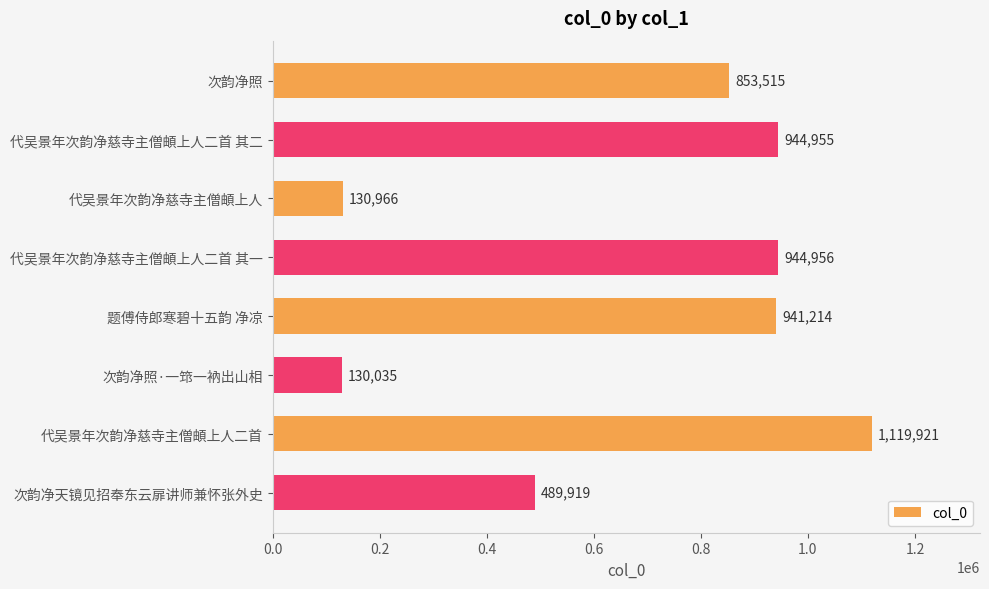

What is the difference between the maximum and minimum values?

989886